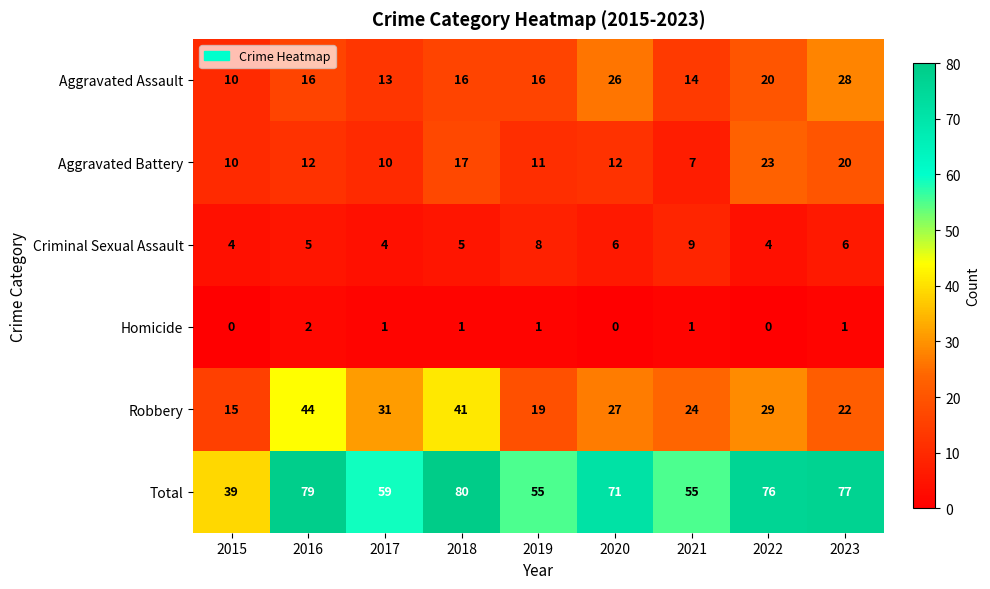

Count the number of categories in the chart.

9